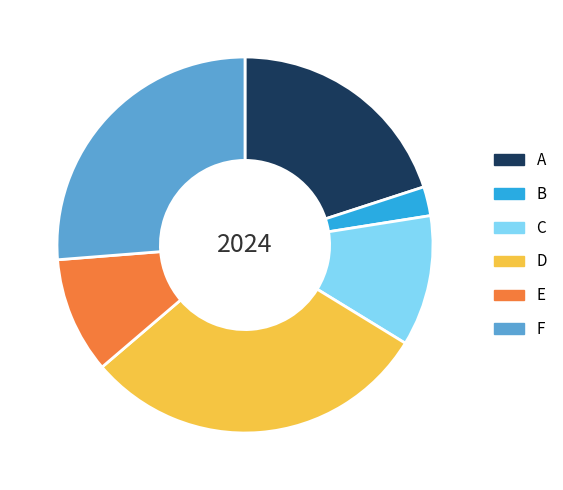

Does E account for over 50% of the chart?

No